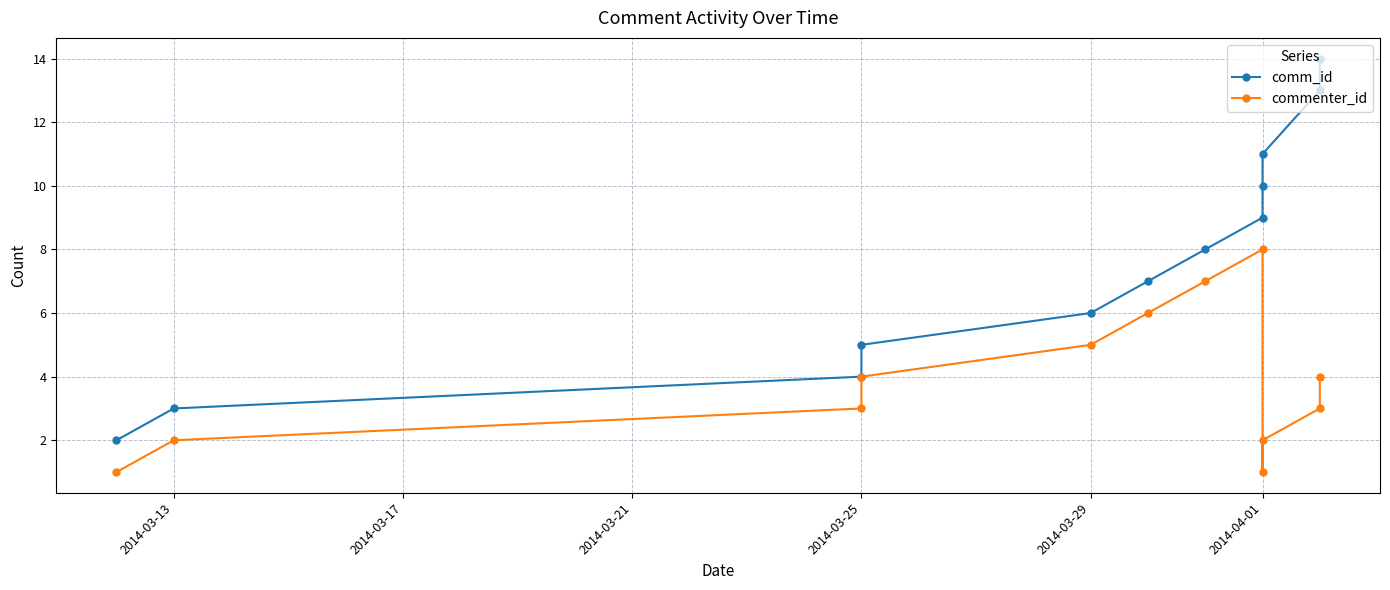

Rank the series by their average value, from lowest to highest.

commenter_id, comm_id